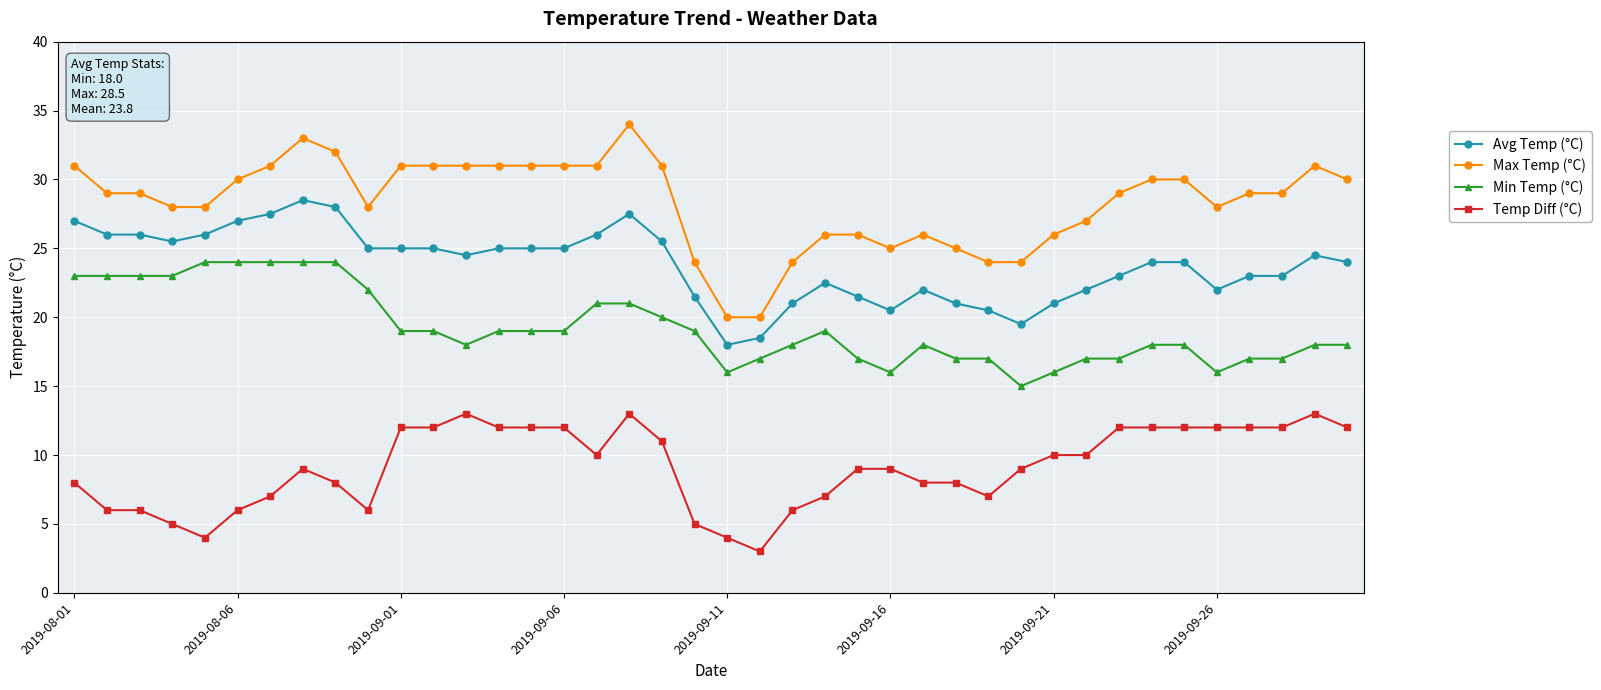

What is the sum of all Temp Diff (°C) values?

364.0